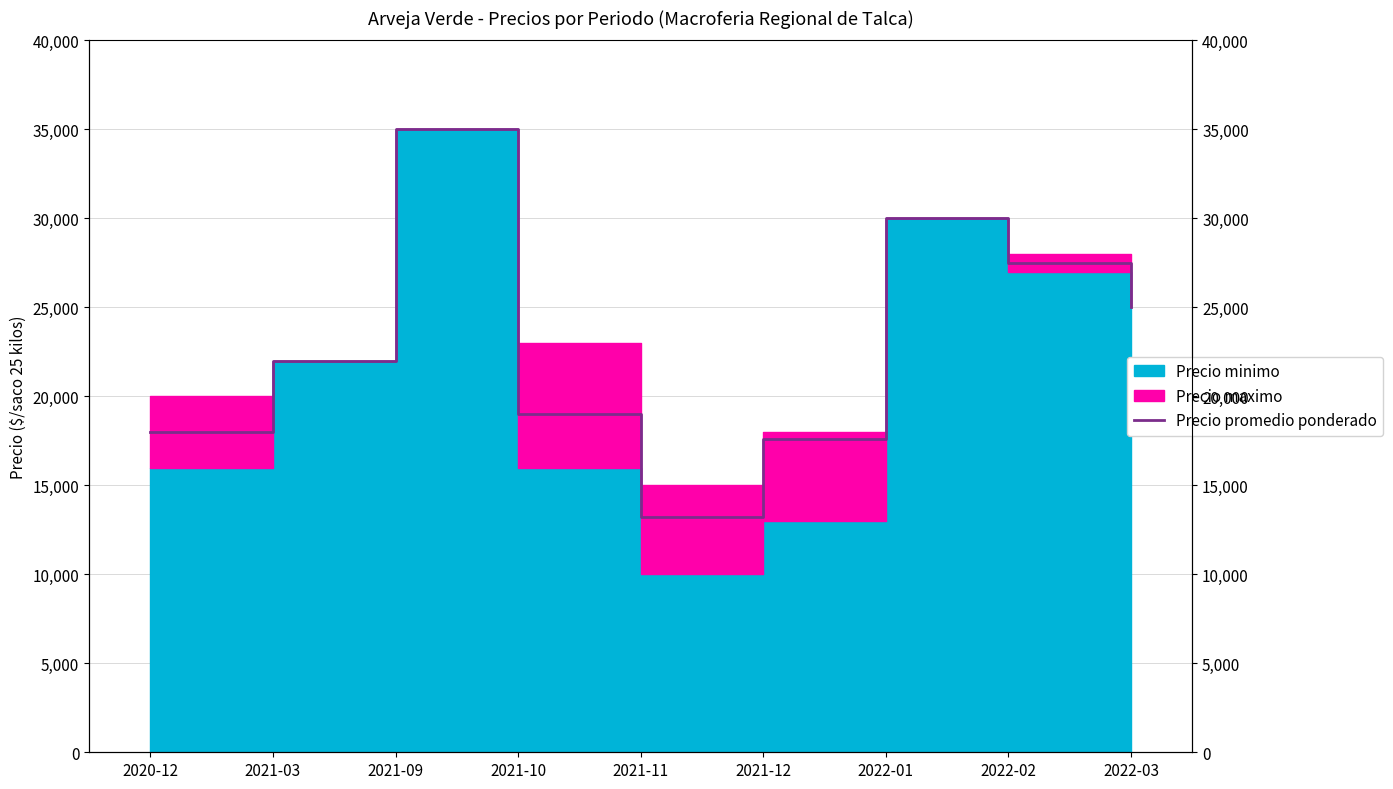

Reading left to right, what are all the values shown in this chart?

18000	22000	35000	19000	13200	17600	30000	27500	25000